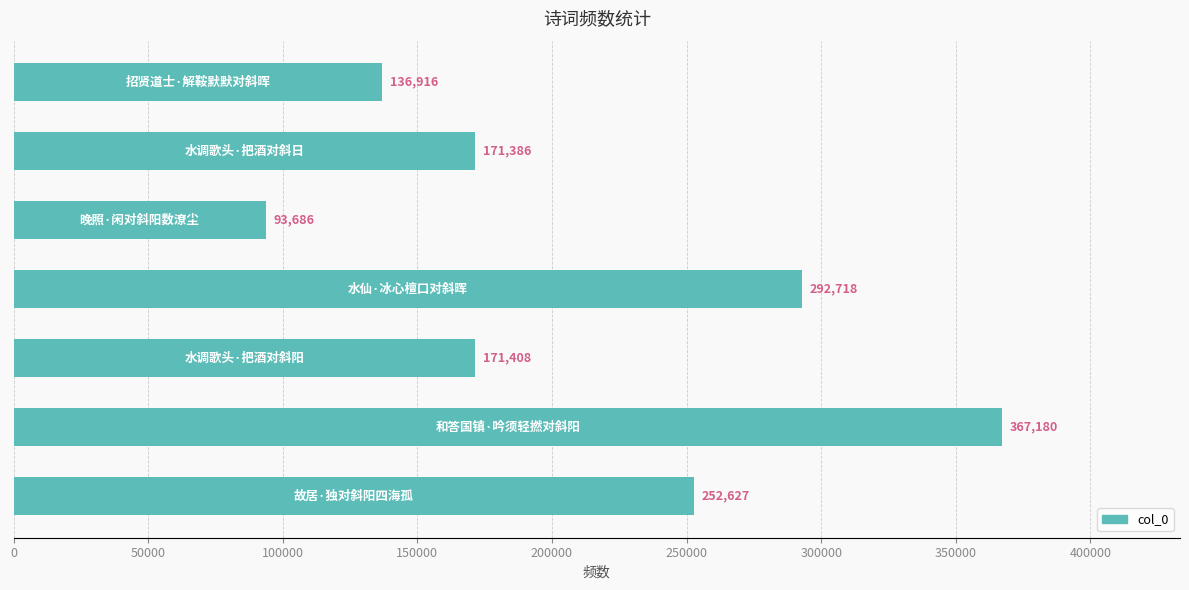

What is the difference between the second highest and second lowest values?

155802